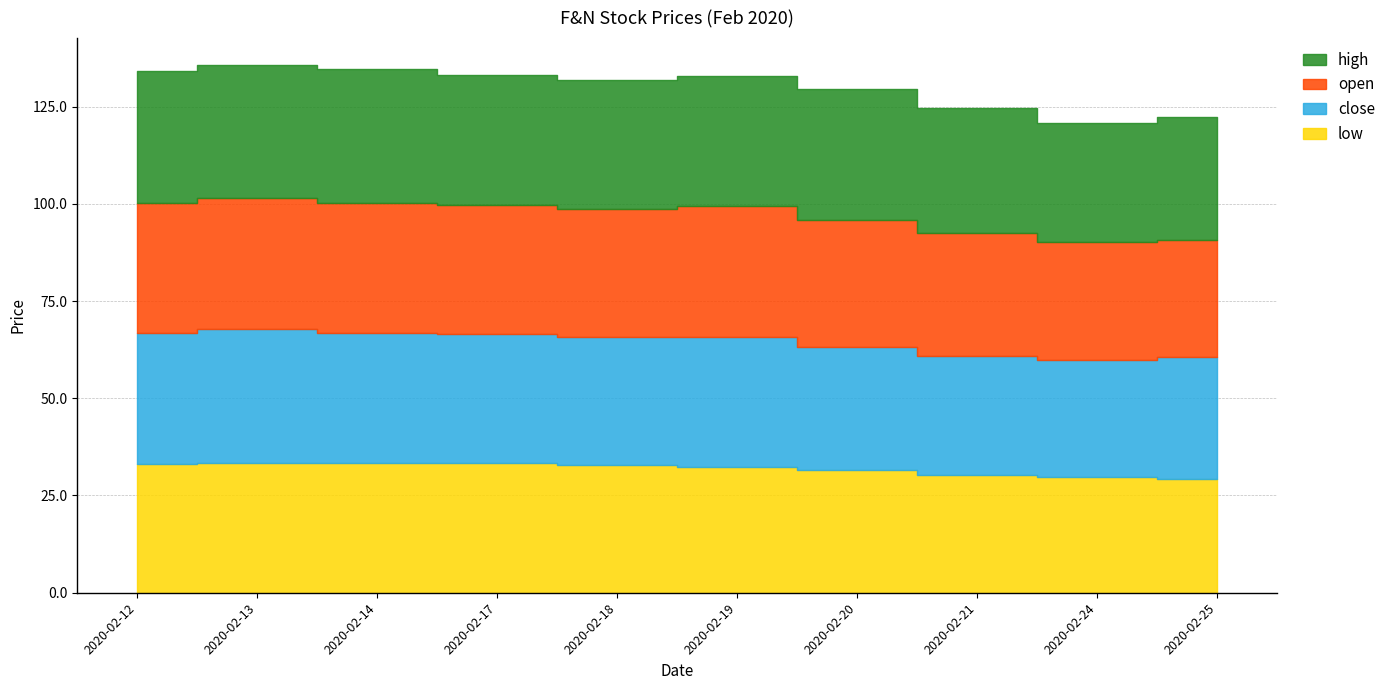

How many data points in low are less than 32?

4